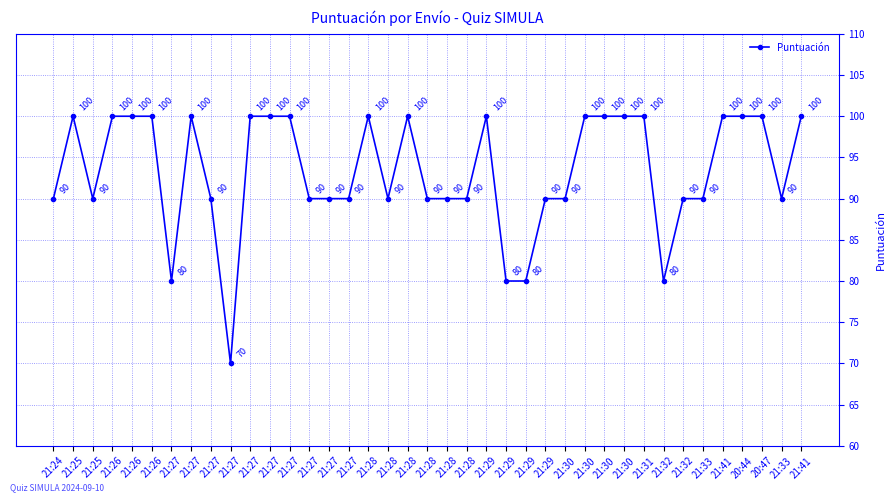

How many values are below 90?

5